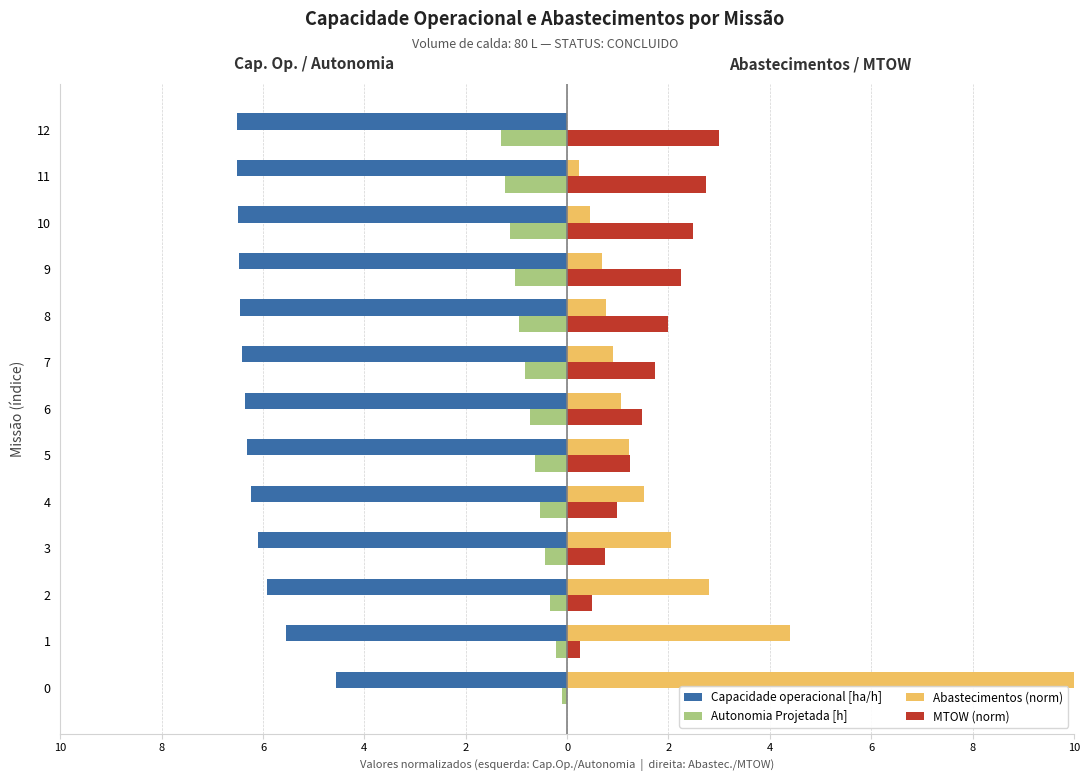

What are all the series names shown in the legend?

Capacidade operacional [ha/h], Autonomia Projetada [h], Abastecimentos (norm), MTOW (norm)